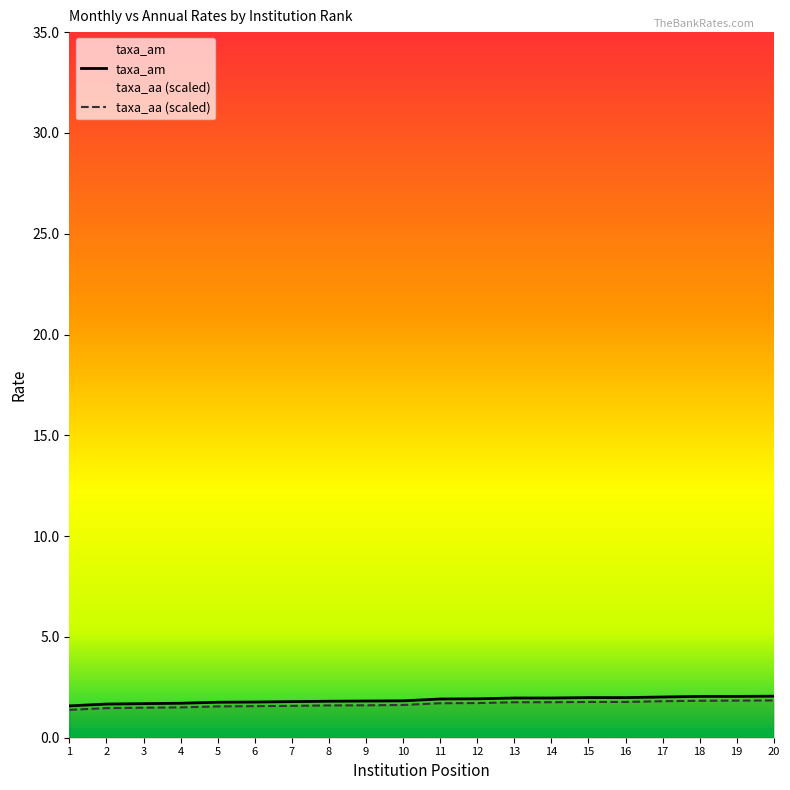

What is the value of the taxa_aa point at the 7th from the left?

1.6